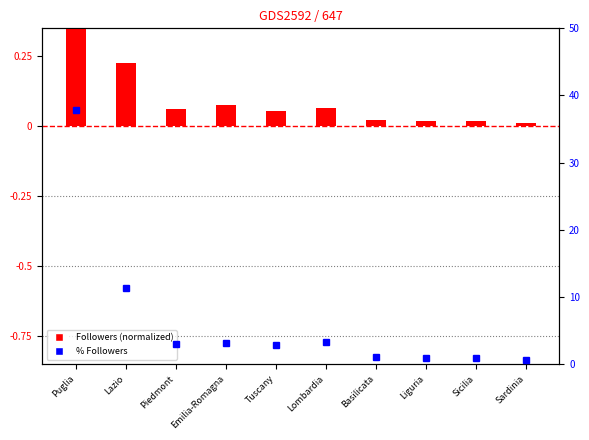

True or false: % Followers has a value of 1.4 at Tuscany.

False